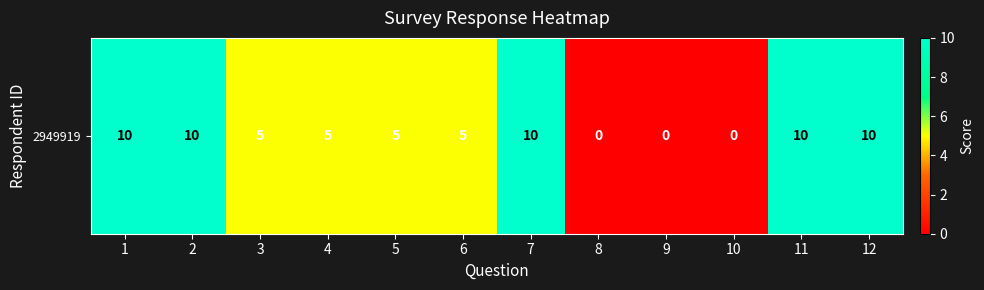

Between 11 and 12, which is larger?

11